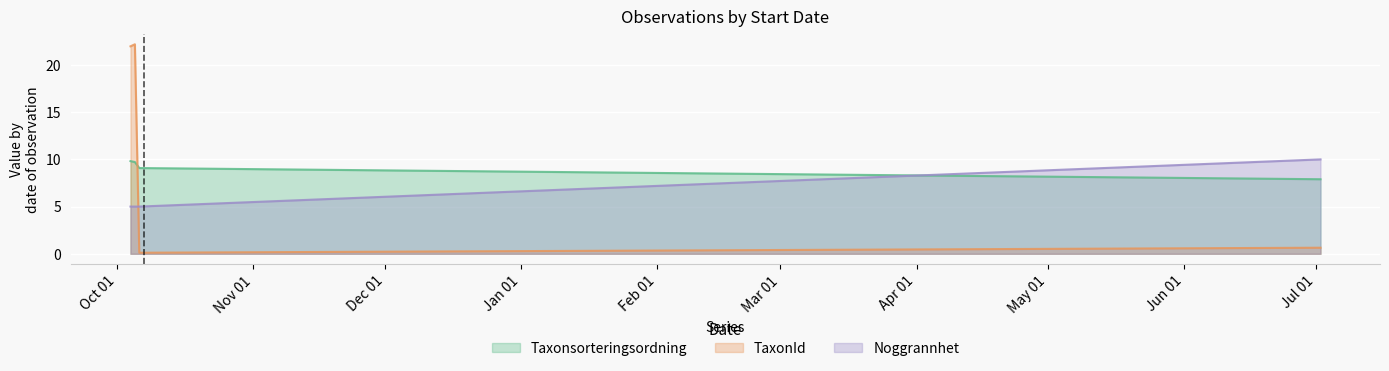

Between which two adjacent categories do Noggrannhet and Taxonsorteringsordning first intersect?

2024-10-06 and 2025-07-02